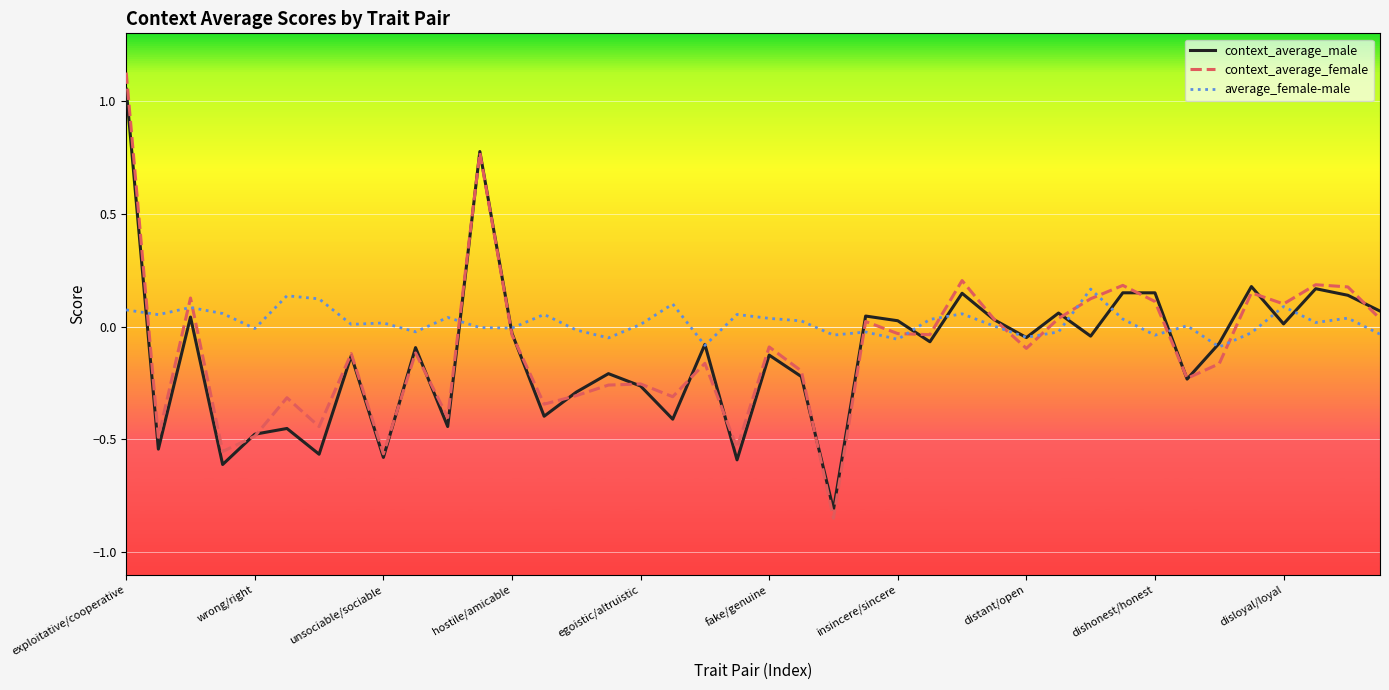

What is the minimum value for context_average_male?

-0.8